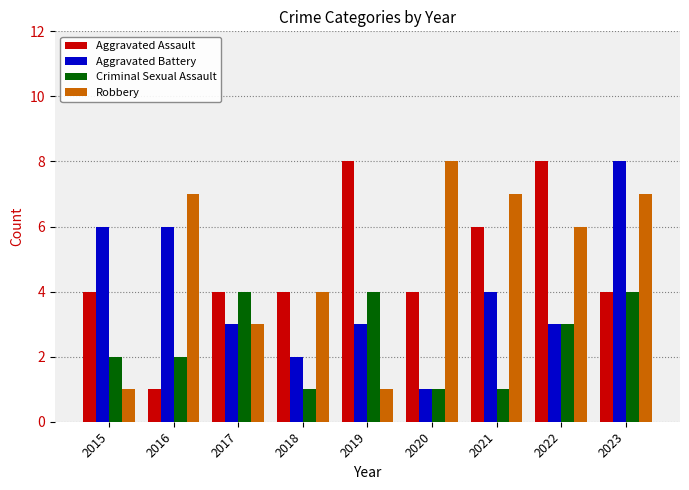

What is the difference between the maximum and minimum values in the Robbery series?

7